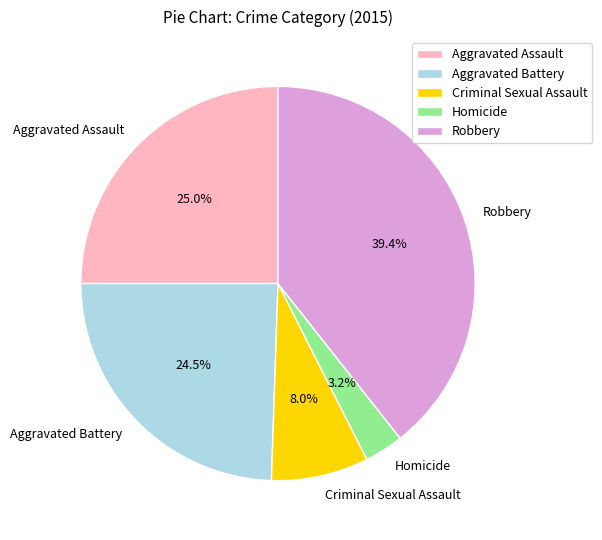

True or false: Homicide accounts for 12% of the total.

False